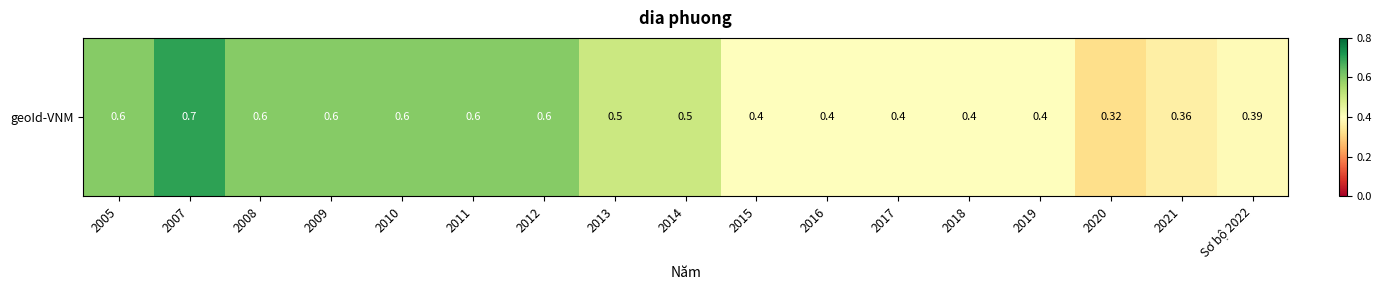

What is the minimum value shown in the chart?

0.3